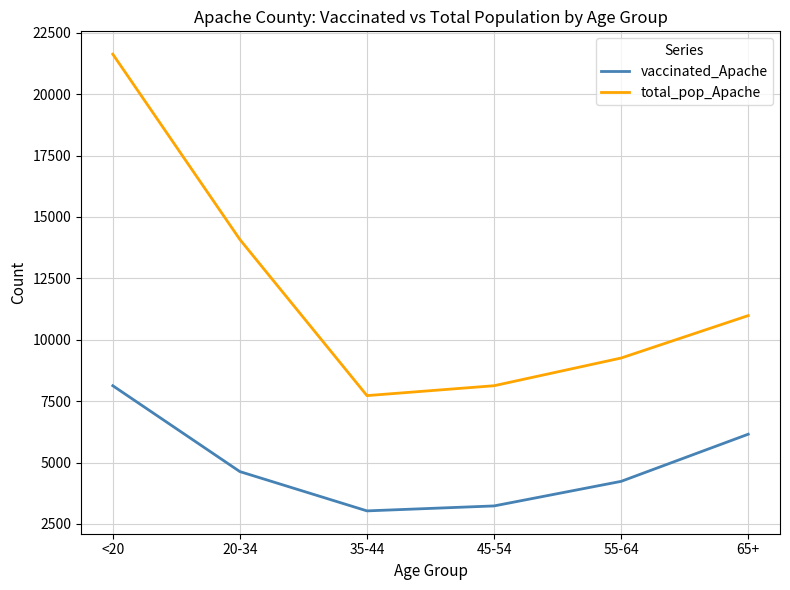

What is the sum of all vaccinated_Apache values?

29406